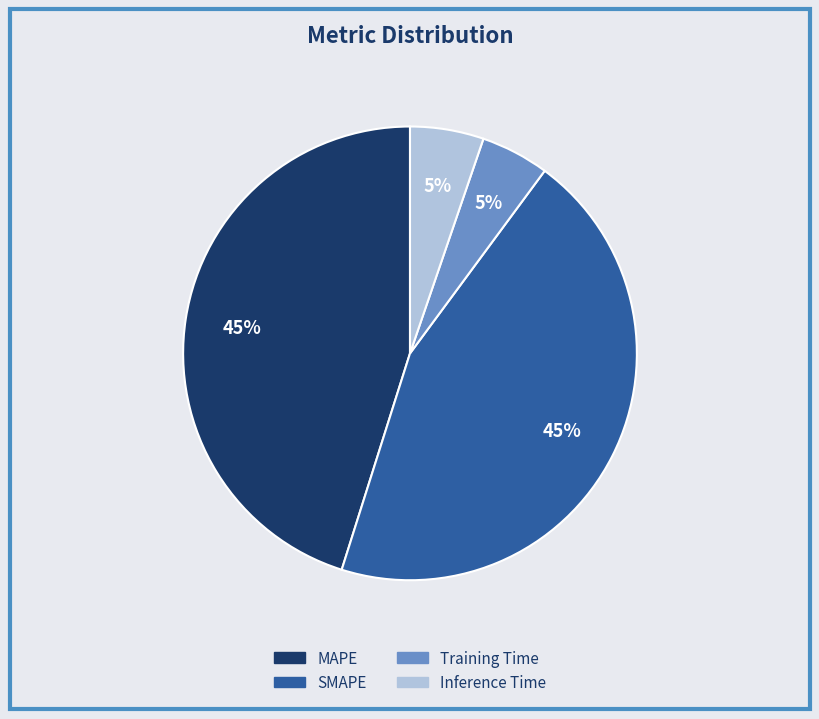

Which has a higher value, SMAPE or Inference Time?

SMAPE